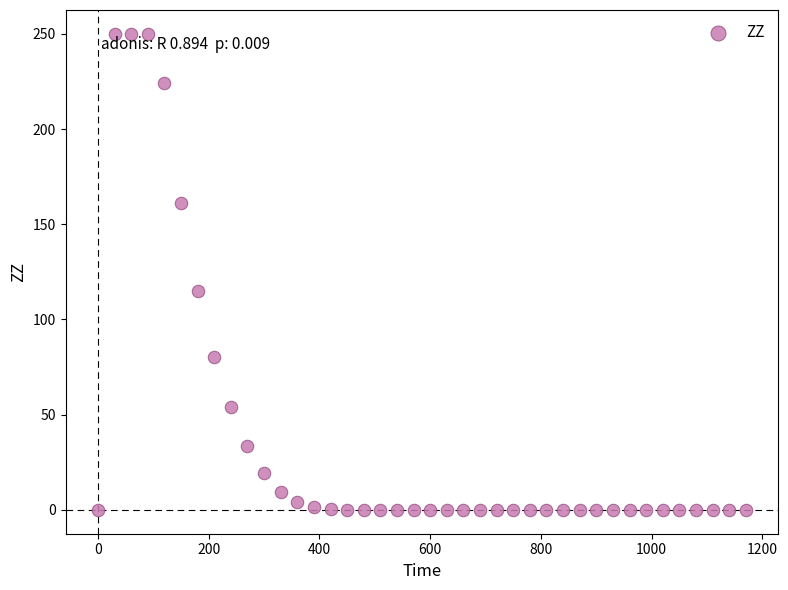

What Y value in the scatter plot is closest to 125?

114.9